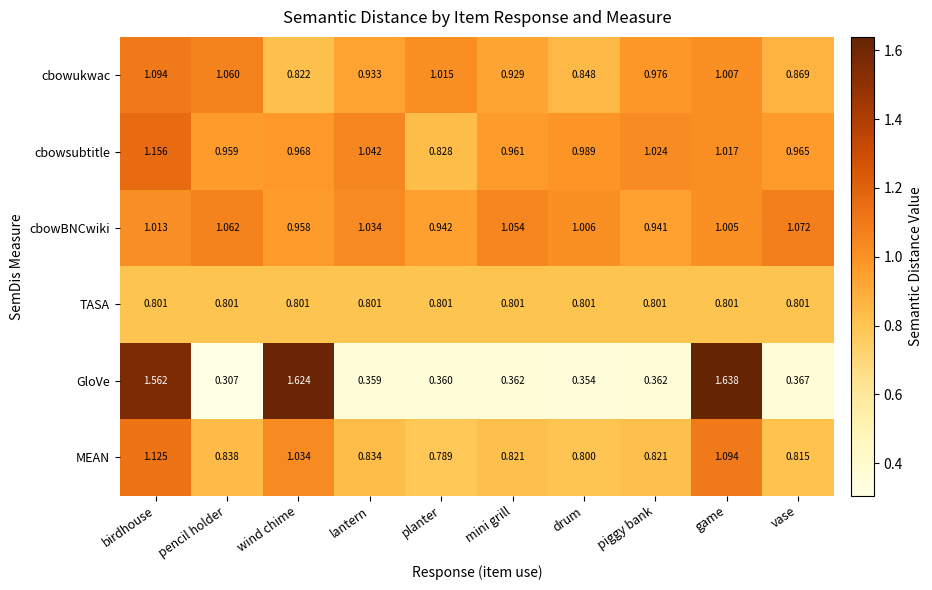

At which category is the sum across all series the highest?

birdhouse